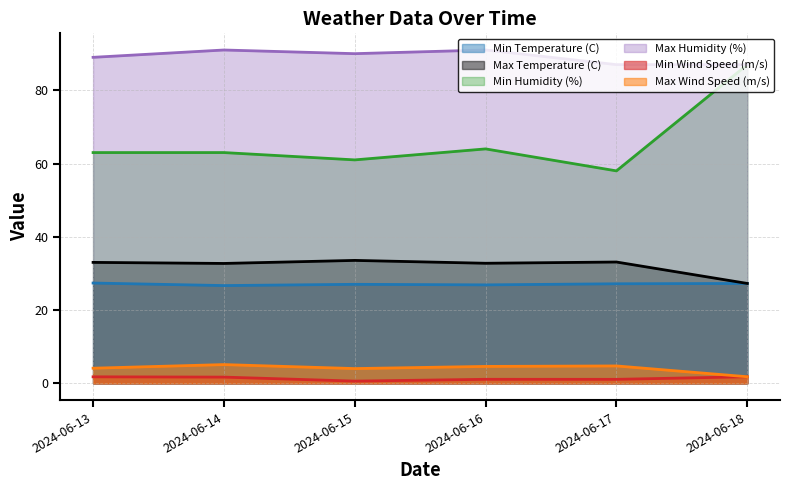

What is the total value across all series at 2024-06-14?

220.2